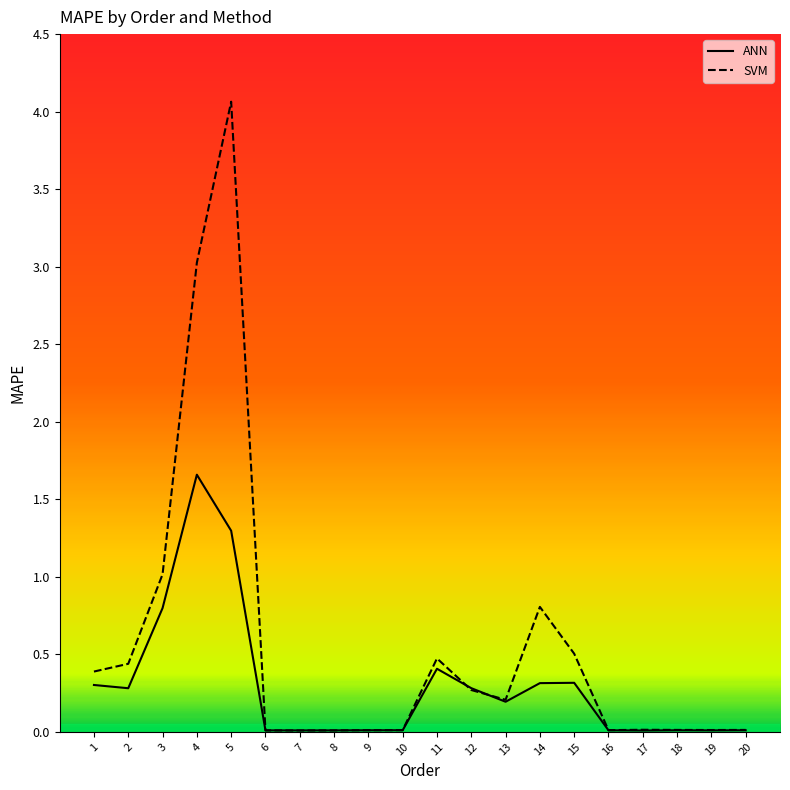

At 3, list the series in order from largest to smallest.

SVM, ANN